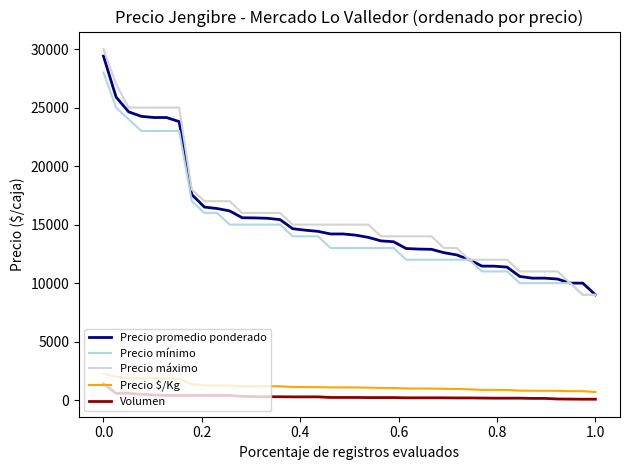

What is the lowest value of the Precio promedio ponderado series?

9000